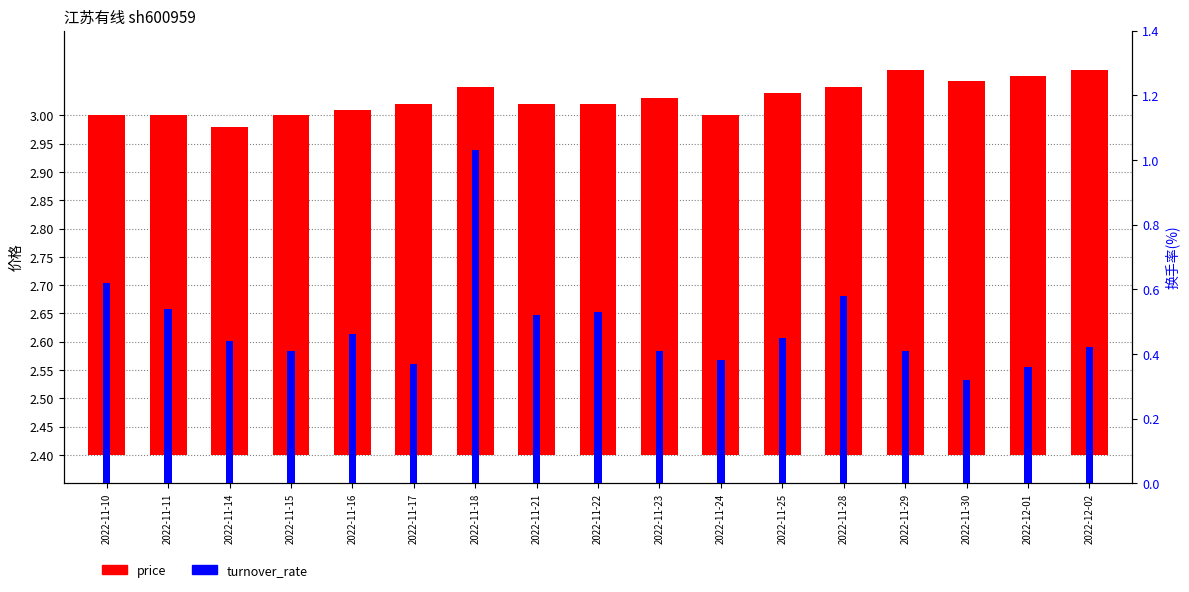

What is the smallest value displayed?

0.3